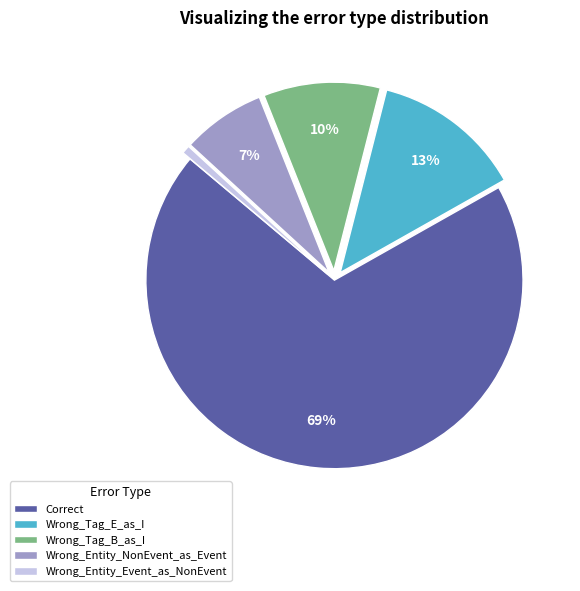

How many segments does this pie chart have?

5